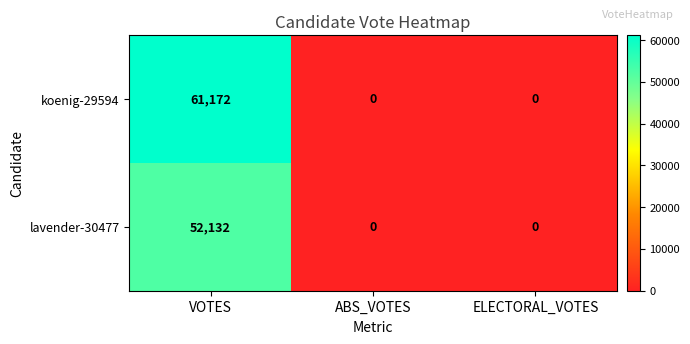

Which series has the largest range (max minus min)?

koenig-29594